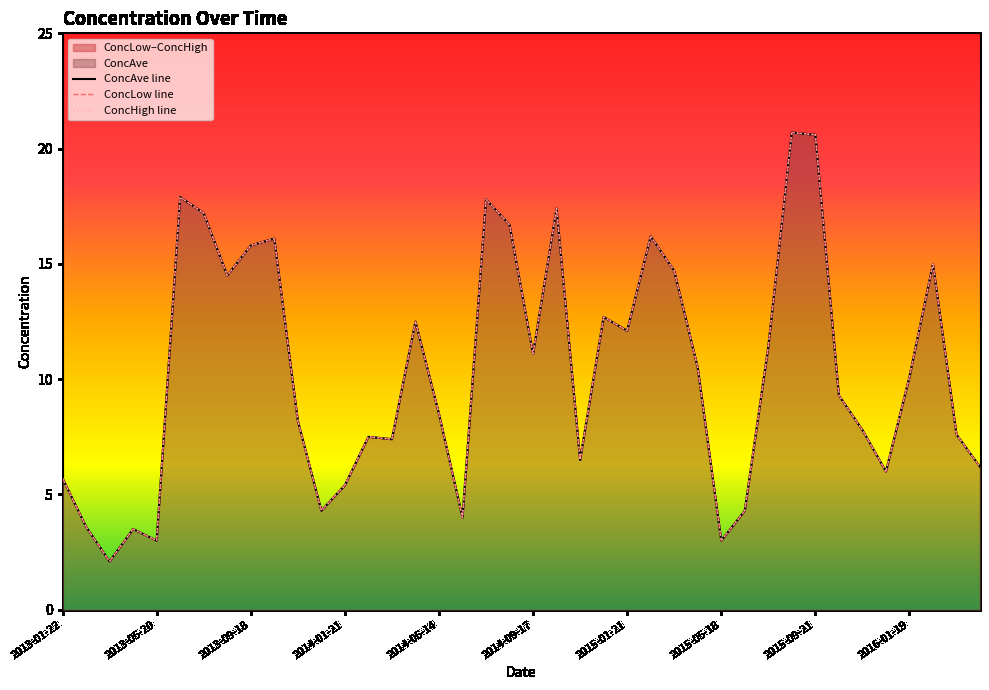

What is the label of the 31st point from the right?

2013-10-15